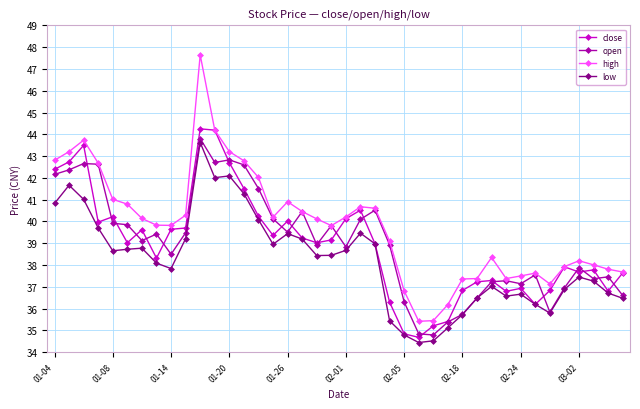

Count the number of categories in the chart.

40